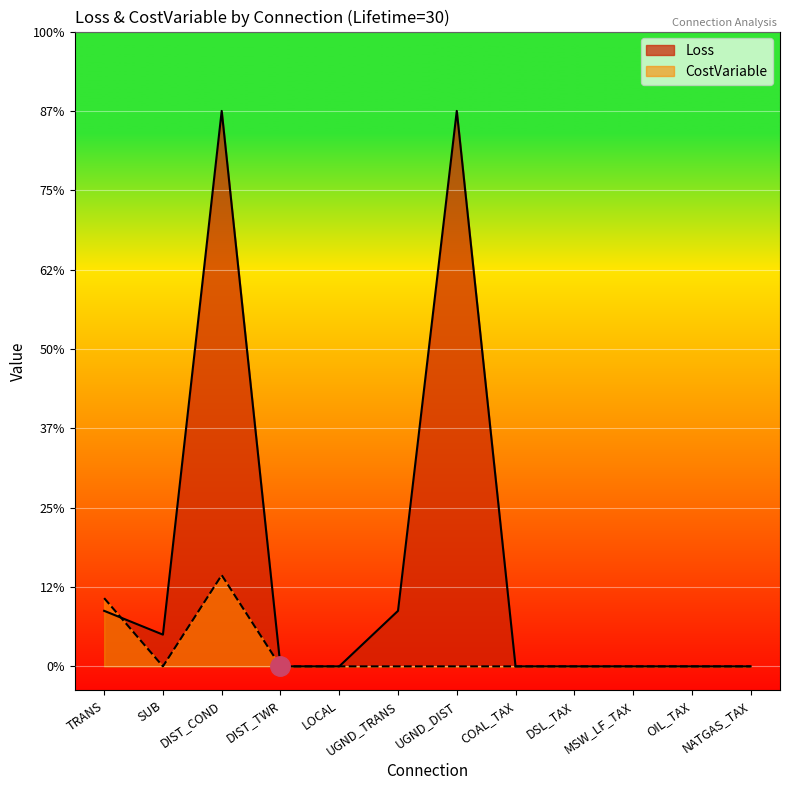

How many series are shown in this chart?

2